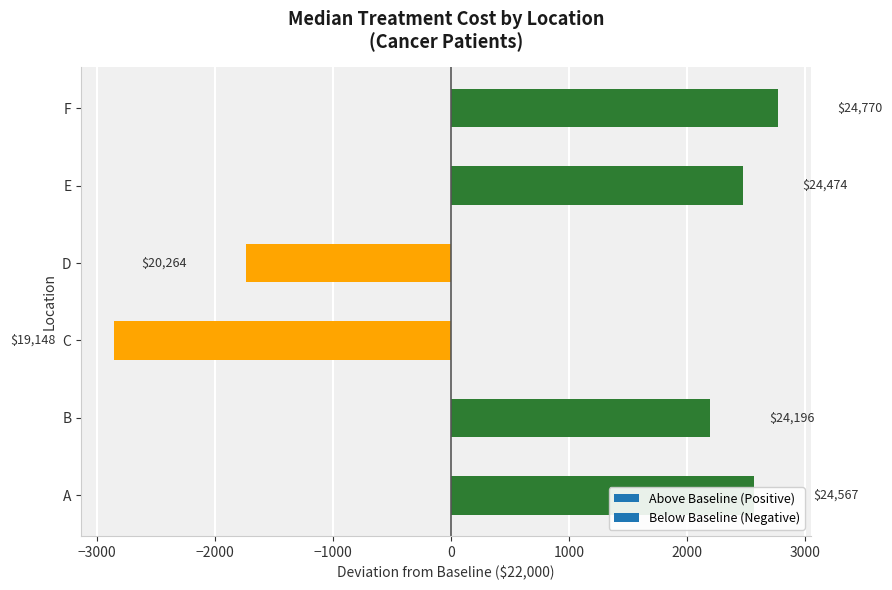

Rank the categories by value from lowest to highest.

C, D, B, E, A, F